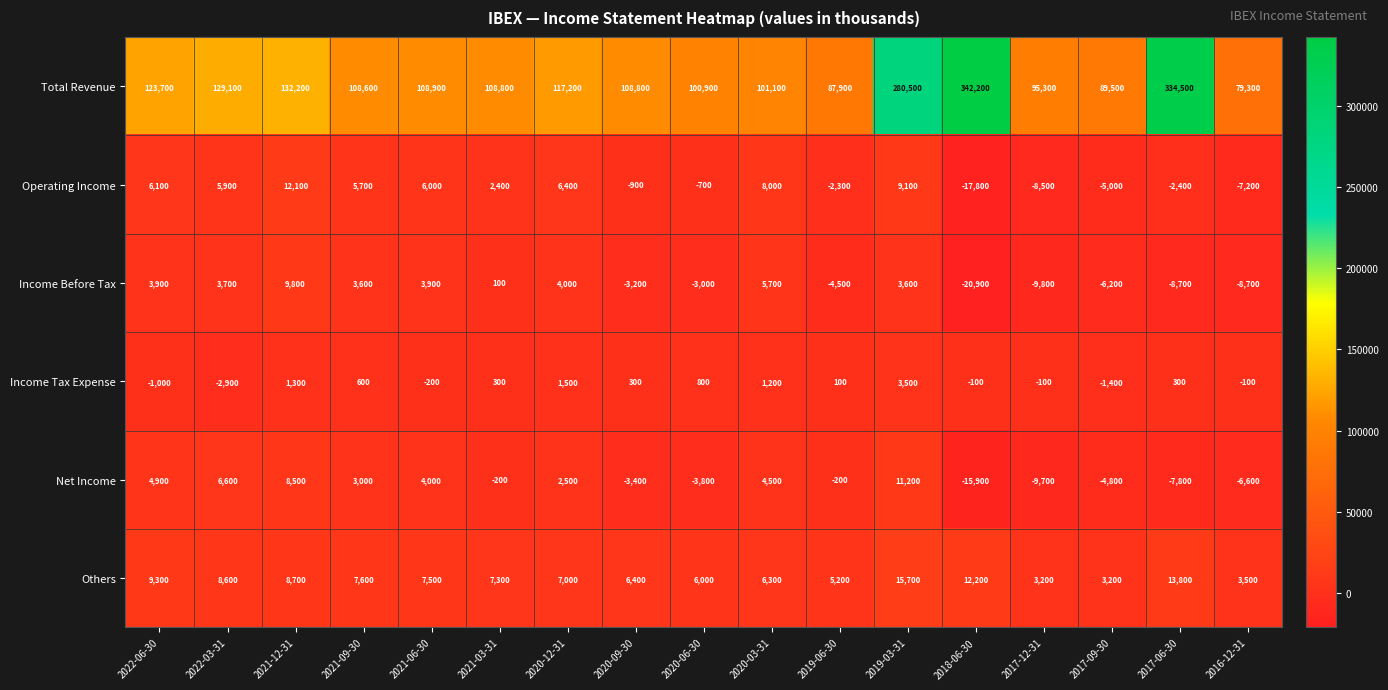

Which series has the largest range (max minus min)?

Total Revenue